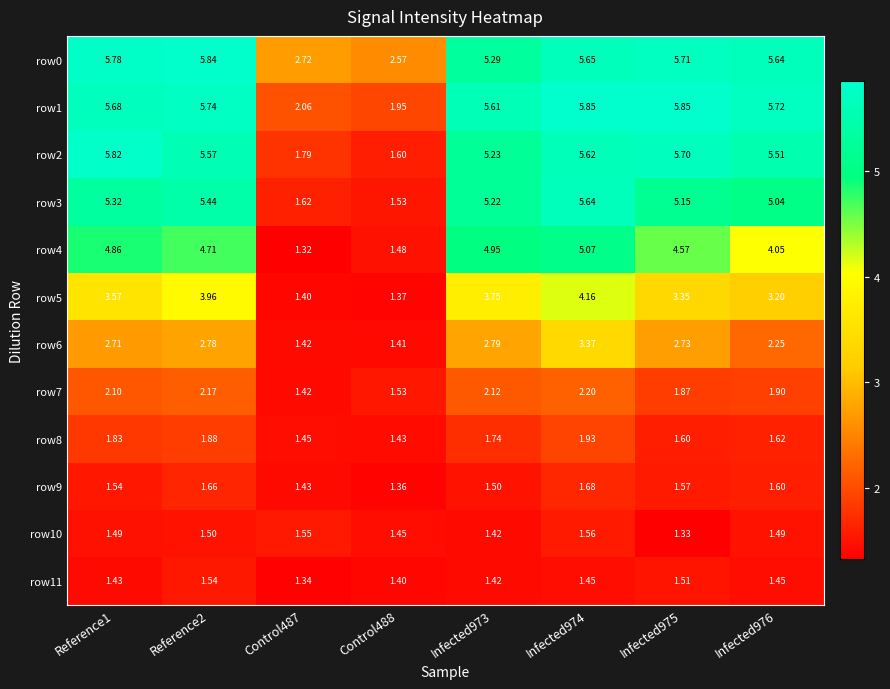

Is the value of row6 at Infected976 greater than the value of row7 at Control488?

Yes